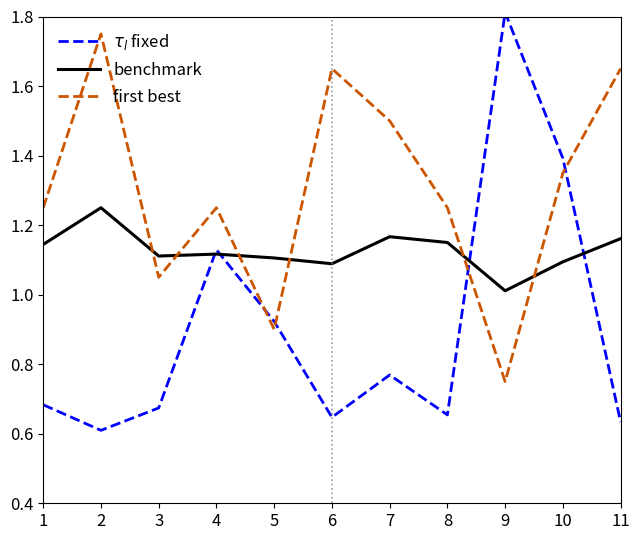

In first best, how many points are lower than both neighbors (excluding endpoints)?

3